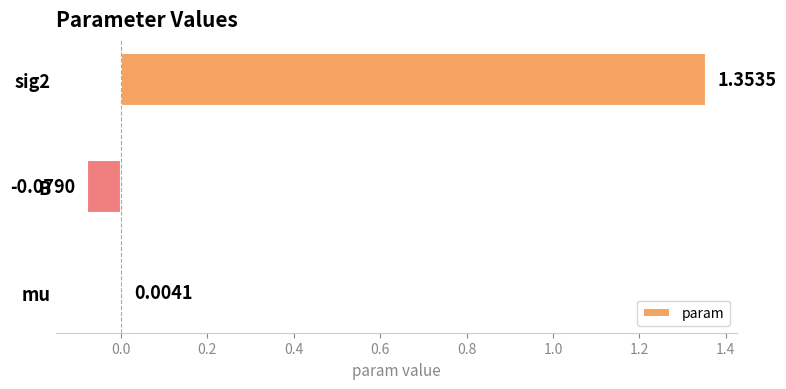

Where is the data nearest to the value 0?

mu